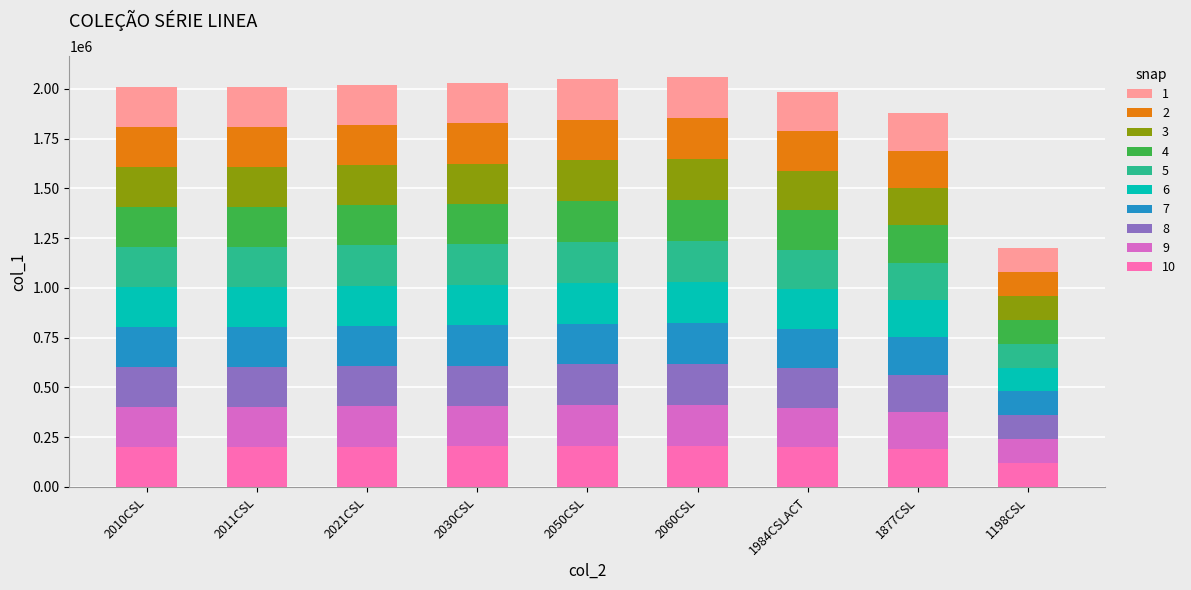

What is the total value across all series at 2021CSL?

2021230.0